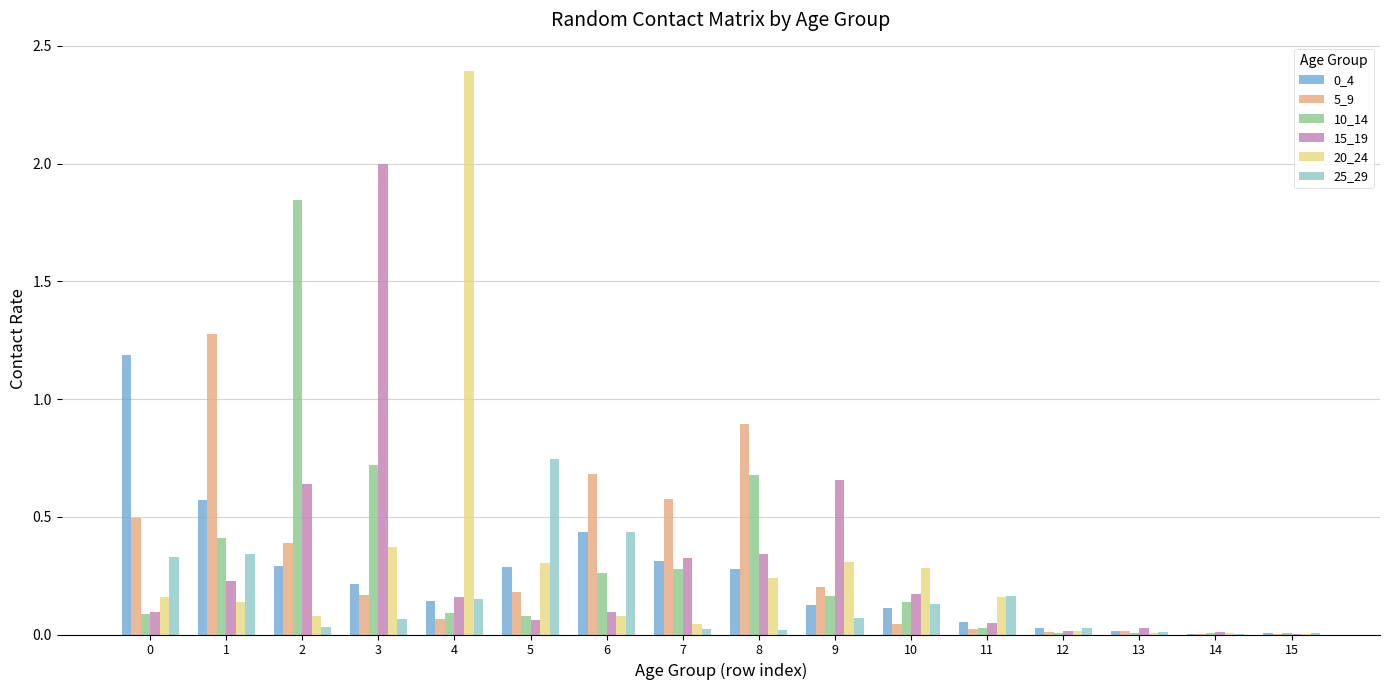

What is the maximum value shown in the chart?

2.4